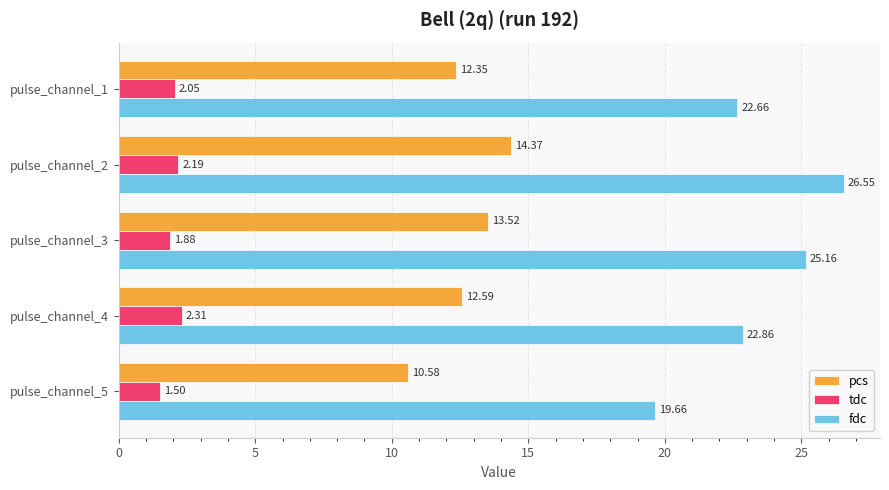

What are all the series names shown in the legend?

pcs, tdc, fdc